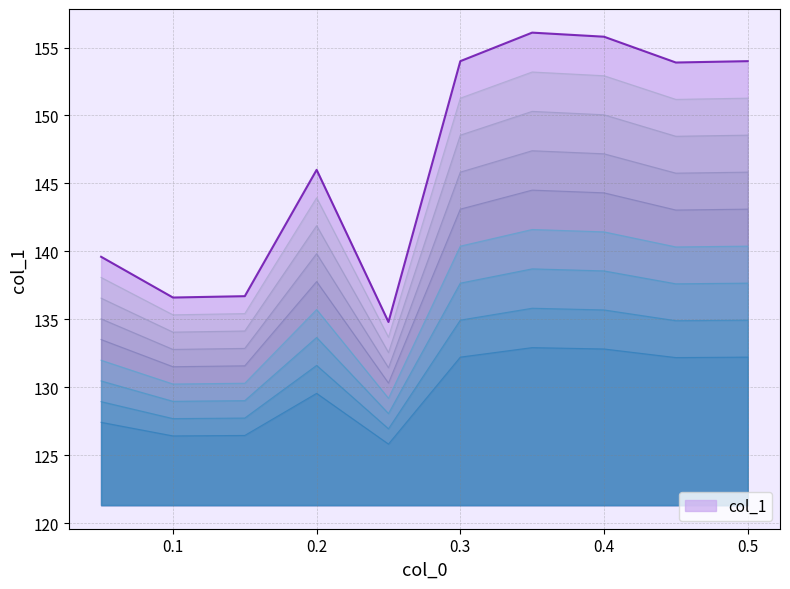

How many interior local peaks (higher than both neighbors) does the data have?

2